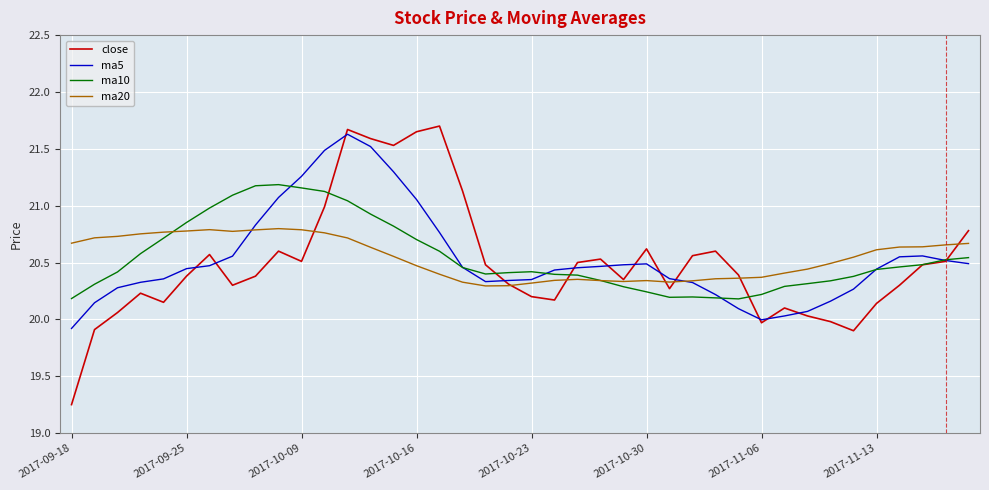

True or false: ma20 has more than 1 points higher than both neighbors.

True